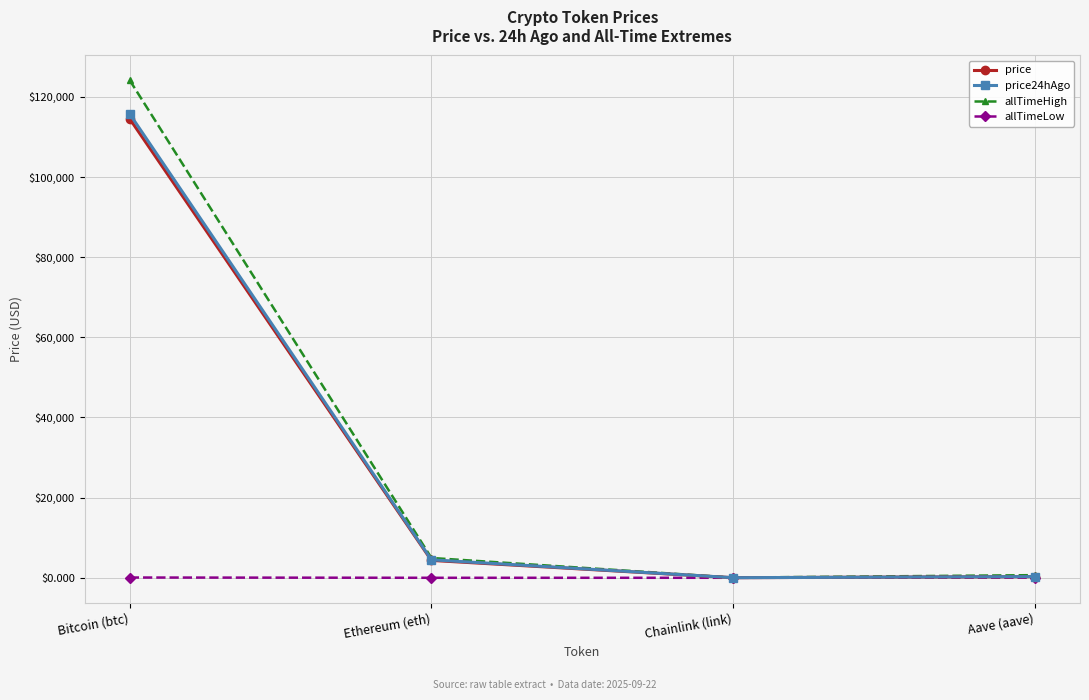

What is the difference between the maximum and minimum values in the allTimeHigh series?

124075.3